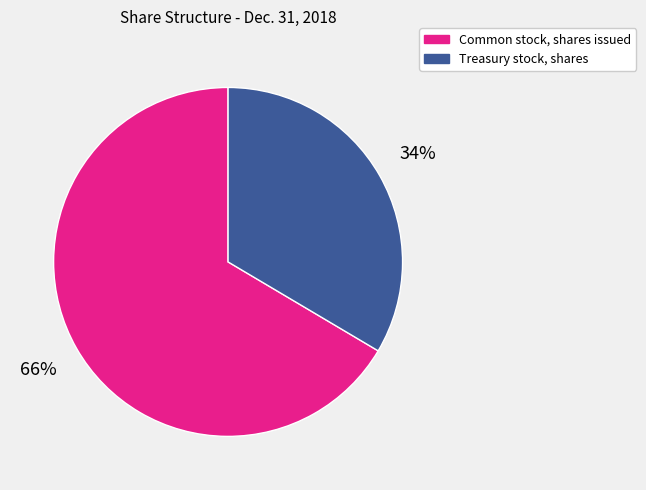

Which category accounts for the majority?

Common stock, shares issued